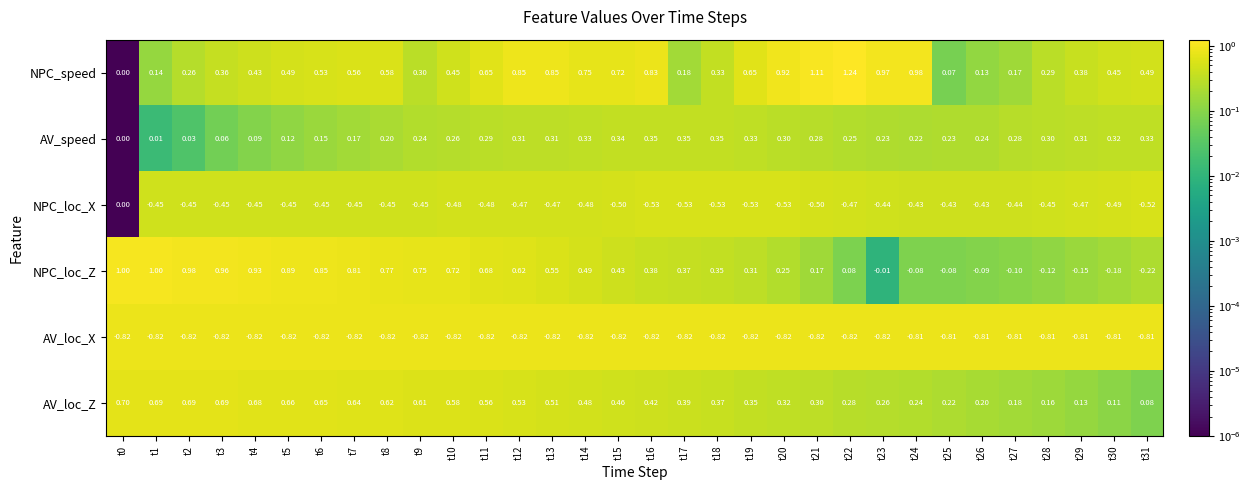

At t5, list the series in order from smallest to largest.

AV_loc_X, NPC_loc_X, AV_speed, NPC_speed, AV_loc_Z, NPC_loc_Z